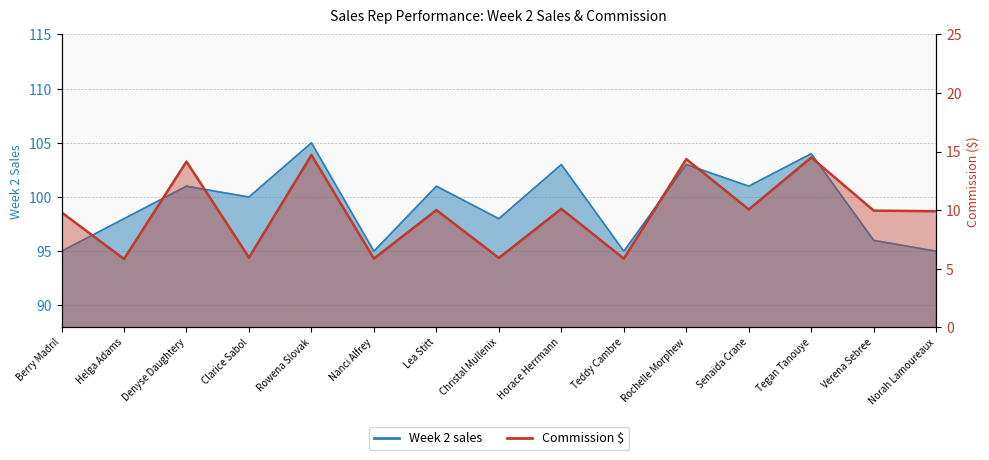

List the series in order of their overall mean, lowest first.

Commission $, Week 2 sales